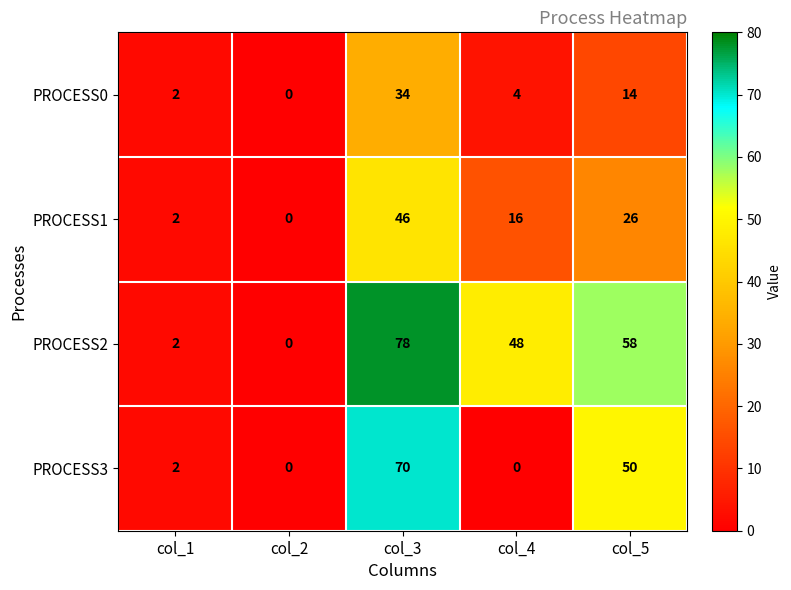

What is the greatest value displayed?

78